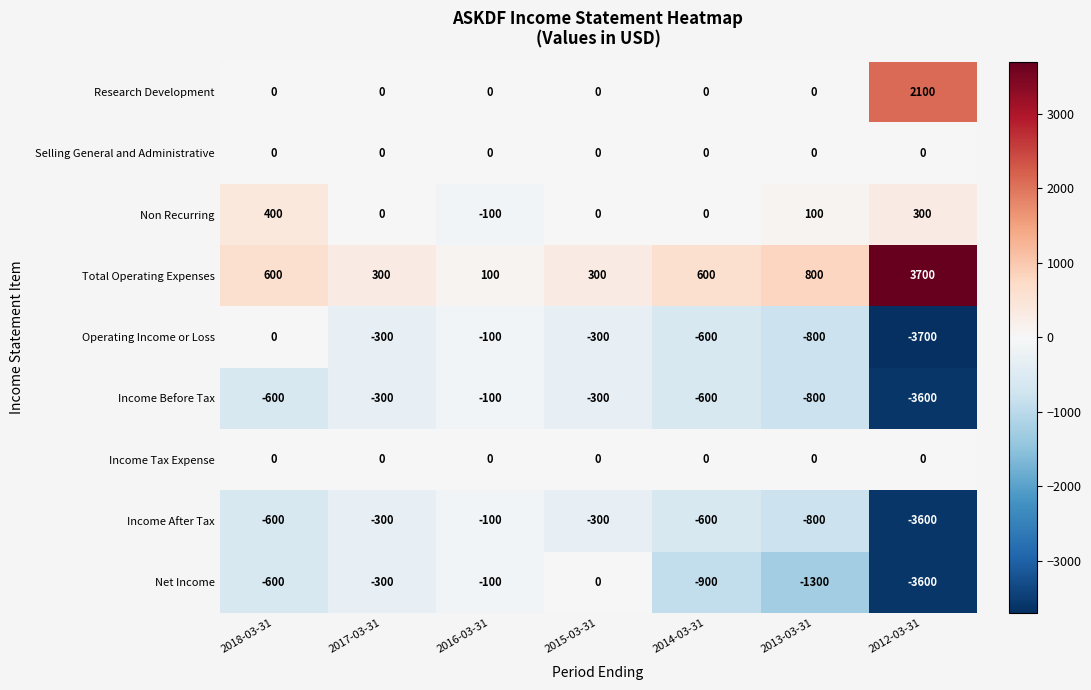

Which series has the largest range (max minus min)?

Operating Income or Loss